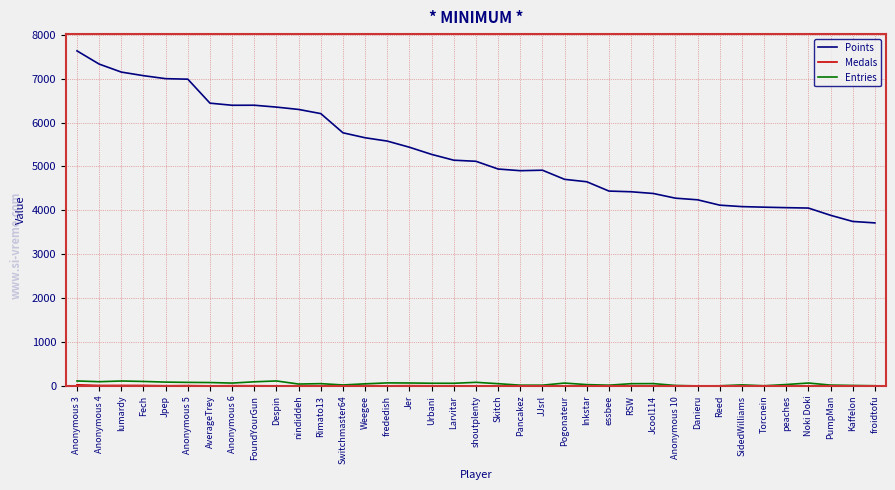

At which category is the sum across all series the highest?

Anonymous 3